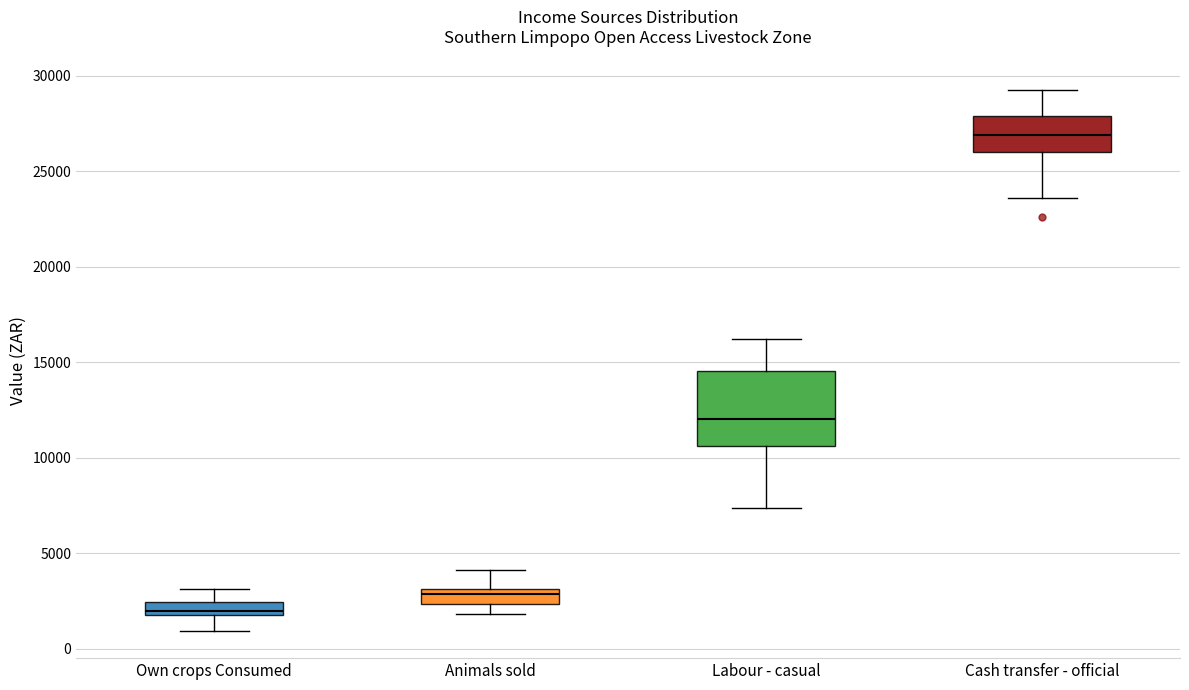

Comparing the boxes themselves (not the whiskers), which one is the tallest?

Labour - casual